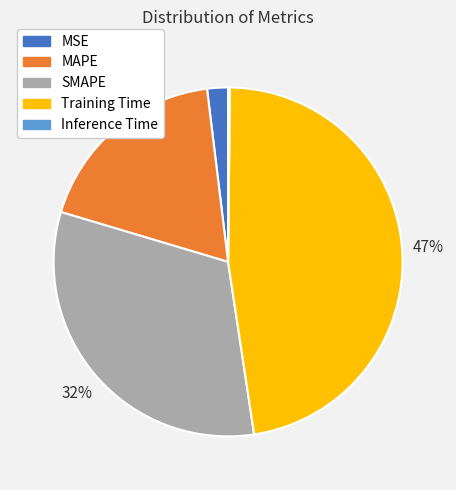

What is the ratio of the value at MAPE to the value at SMAPE?

0.6